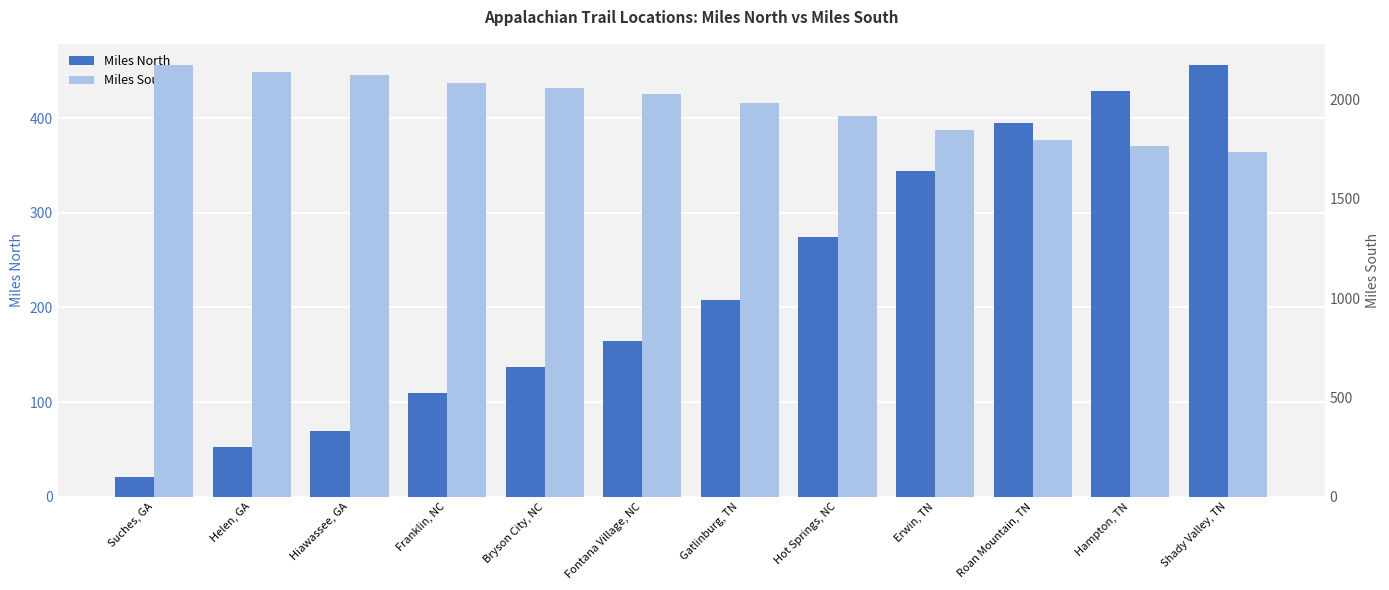

What is the difference between the maximum and minimum values in the Miles North series?

435.2